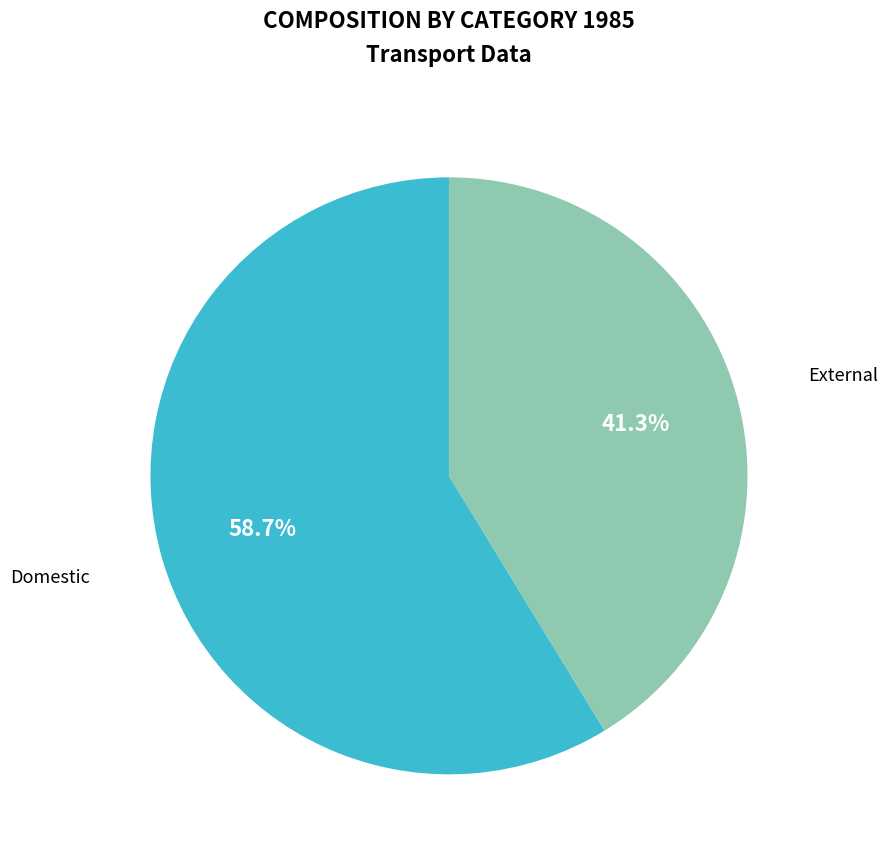

Approximately how many times larger is the value at Domestic compared to External?

1.4